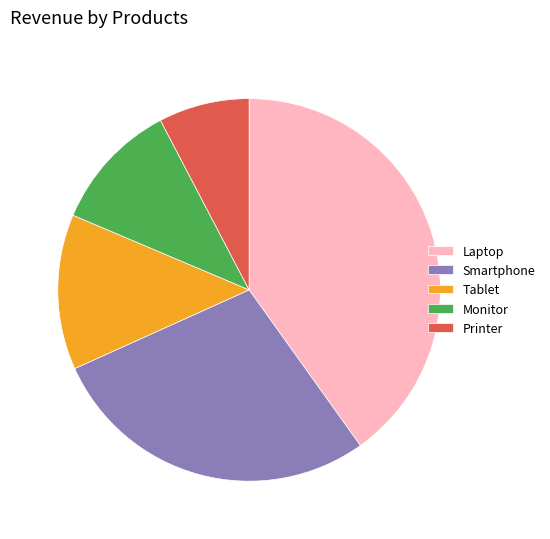

How many segments does this pie chart have?

5